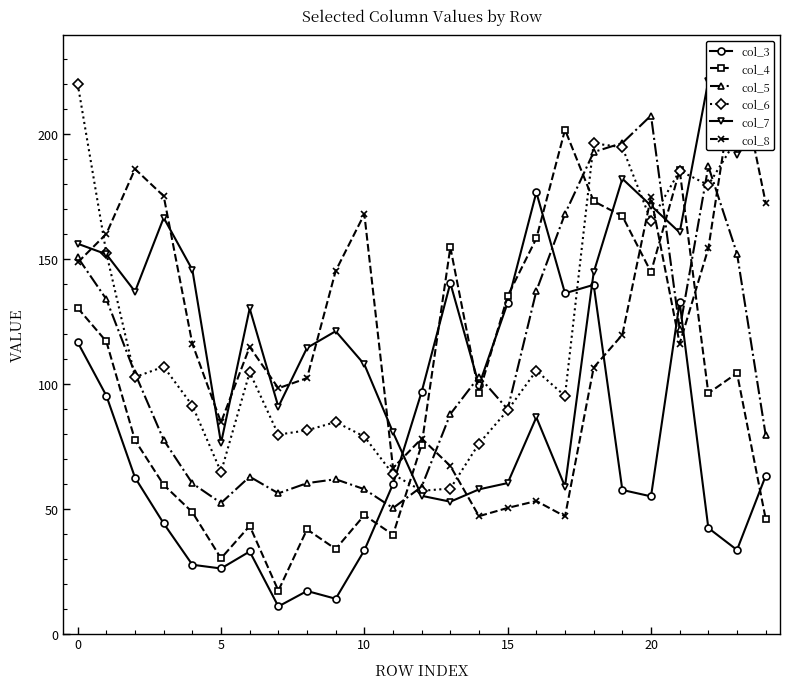

Is it true that col_6 equals 57.2 at 12?

True